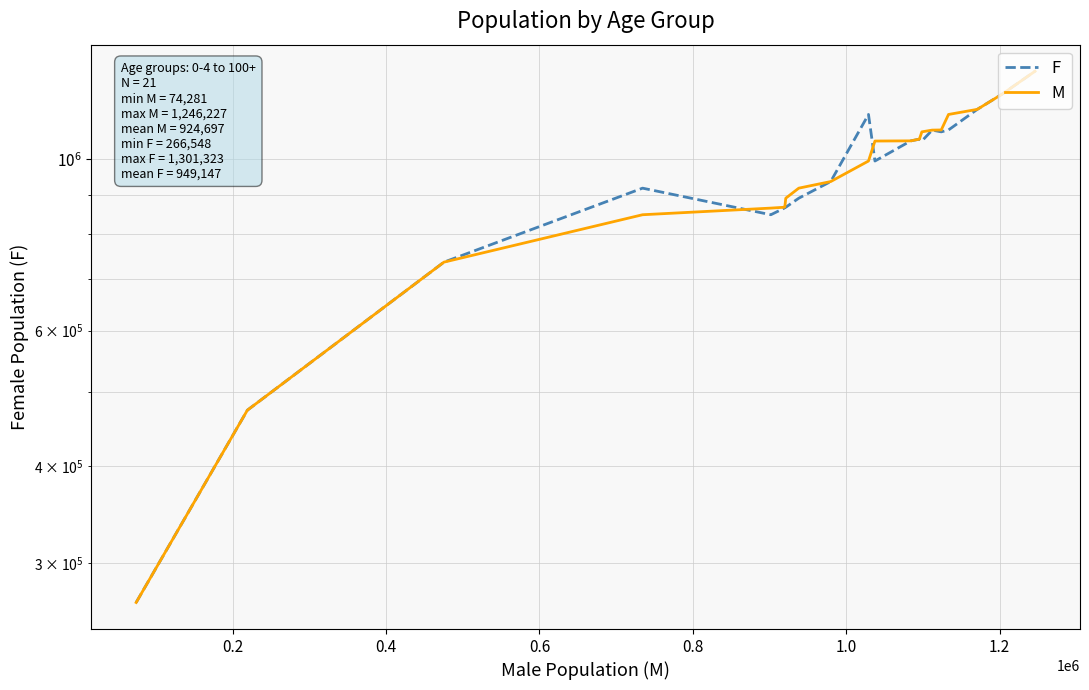

Is the value of M at 15 greater than the value of F at 1.2?

Yes